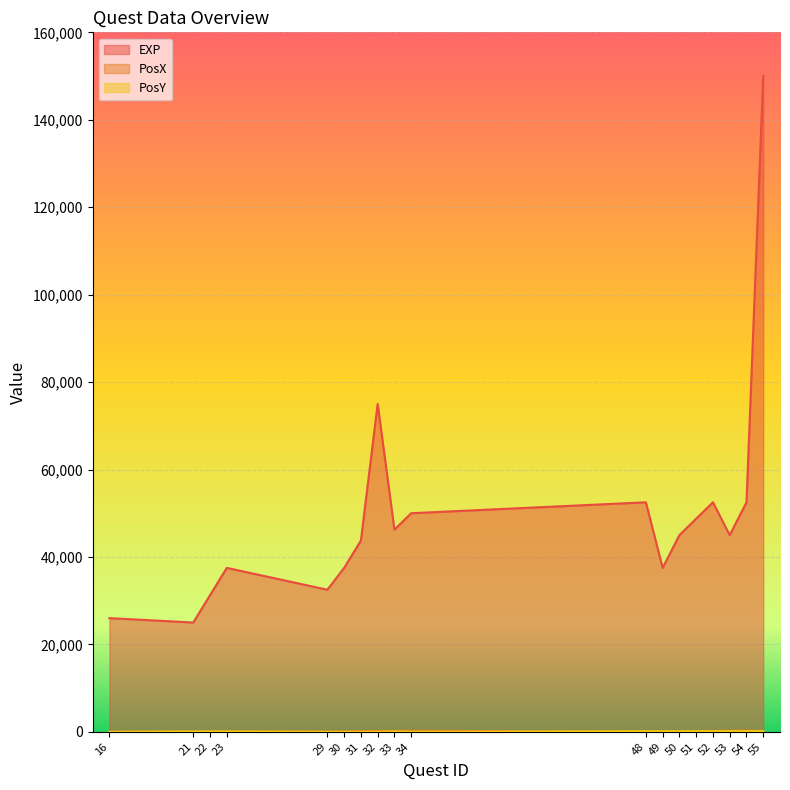

The PosX series shows 300 at 54. True or false?

True